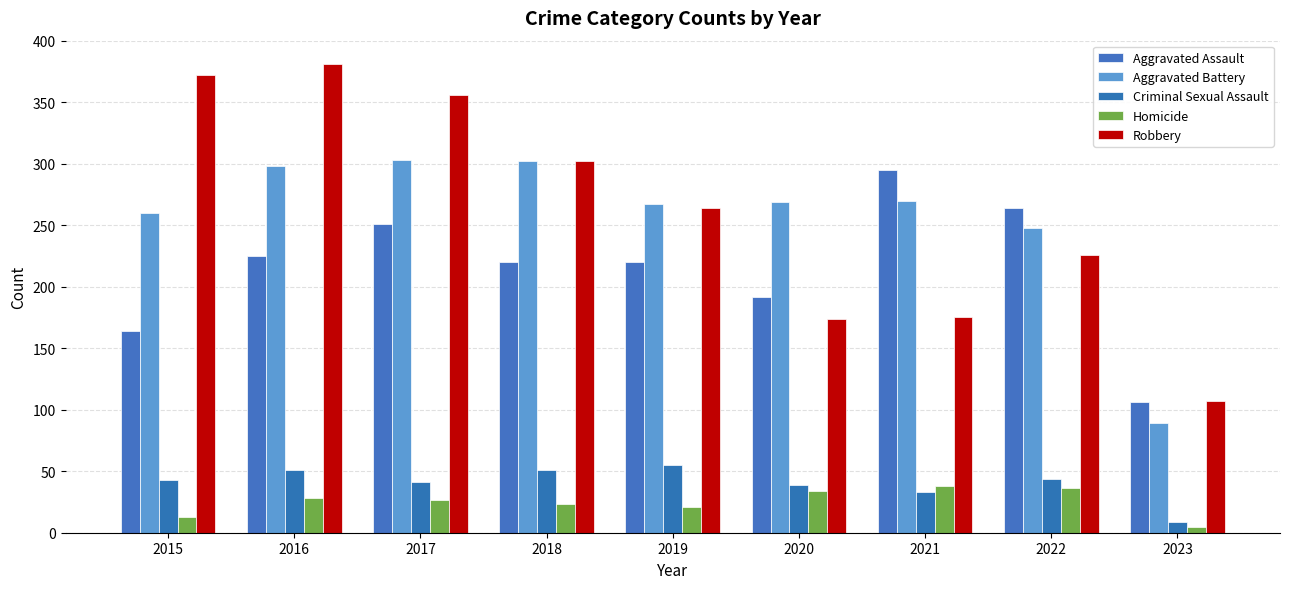

Reading left to right, transcribe all the data shown in this chart.

Aggravated Assault: 2015=164	2016=225	2017=251	2018=220	2019=220	2020=192	2021=295	2022=264	2023=106
Aggravated Battery: 2015=260	2016=298	2017=303	2018=302	2019=267	2020=269	2021=270	2022=248	2023=89
Criminal Sexual Assault: 2015=43	2016=51	2017=41	2018=51	2019=55	2020=39	2021=33	2022=44	2023=9
Homicide: 2015=13	2016=28	2017=27	2018=23	2019=21	2020=34	2021=38	2022=36	2023=5
Robbery: 2015=372	2016=381	2017=356	2018=302	2019=264	2020=174	2021=175	2022=226	2023=107